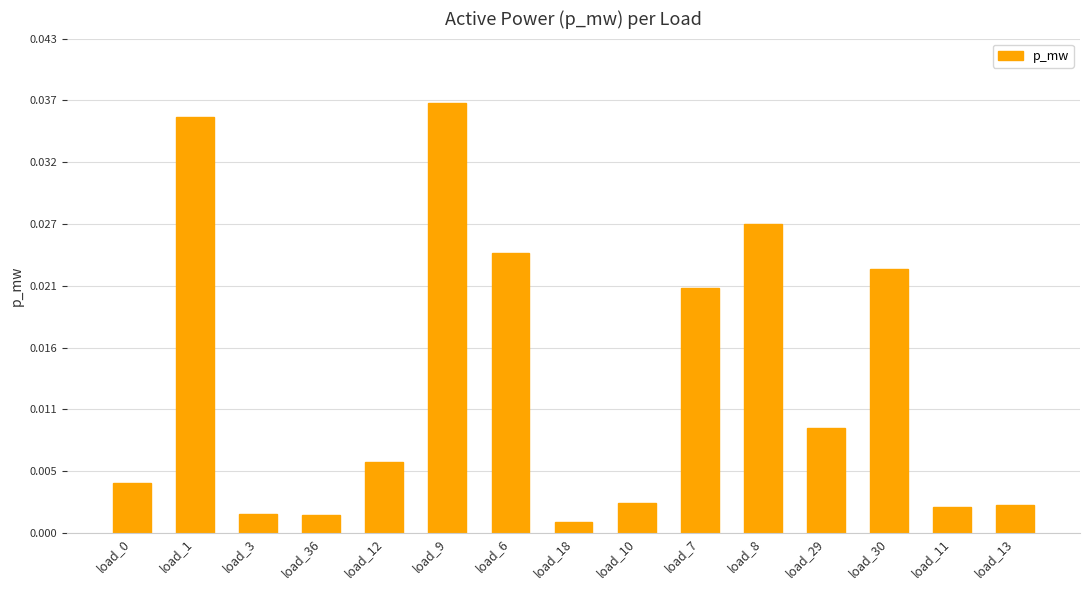

Which label corresponds to the largest value in the chart?

load_9